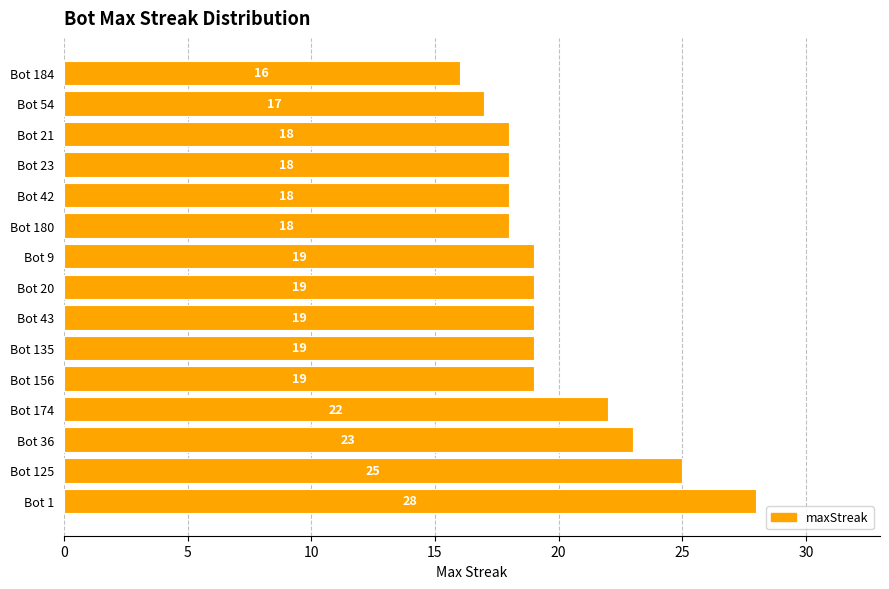

Reading bottom to top, list all the values displayed in this chart.

Bot 1=28	Bot 125=25	Bot 36=23	Bot 174=22	Bot 156=19	Bot 135=19	Bot 43=19	Bot 20=19	Bot 9=19	Bot 180=18	Bot 42=18	Bot 23=18	Bot 21=18	Bot 54=17	Bot 184=16